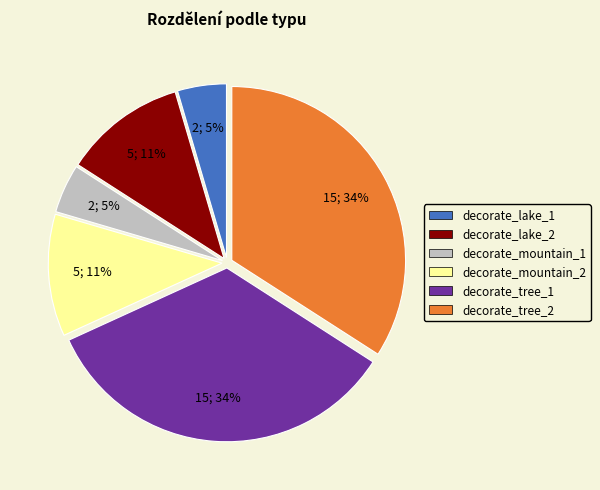

The decorate_lake_1 slice represents 10% of the pie. True or false?

False